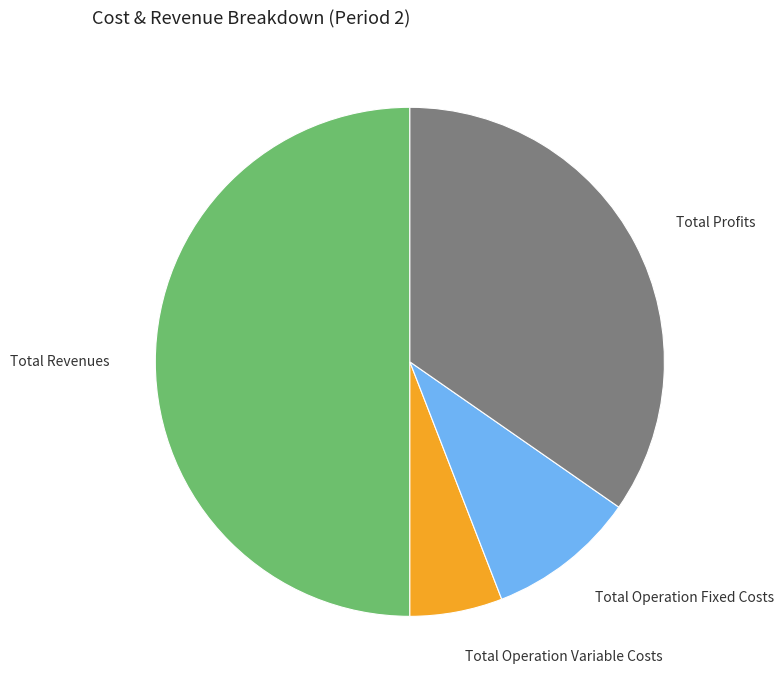

What is the smallest slice in the pie chart?

Total Operation Variable Costs